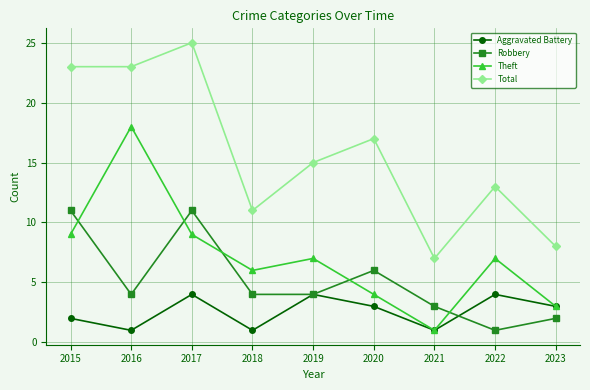

Which series changed the most between 2016 and 2020?

Theft